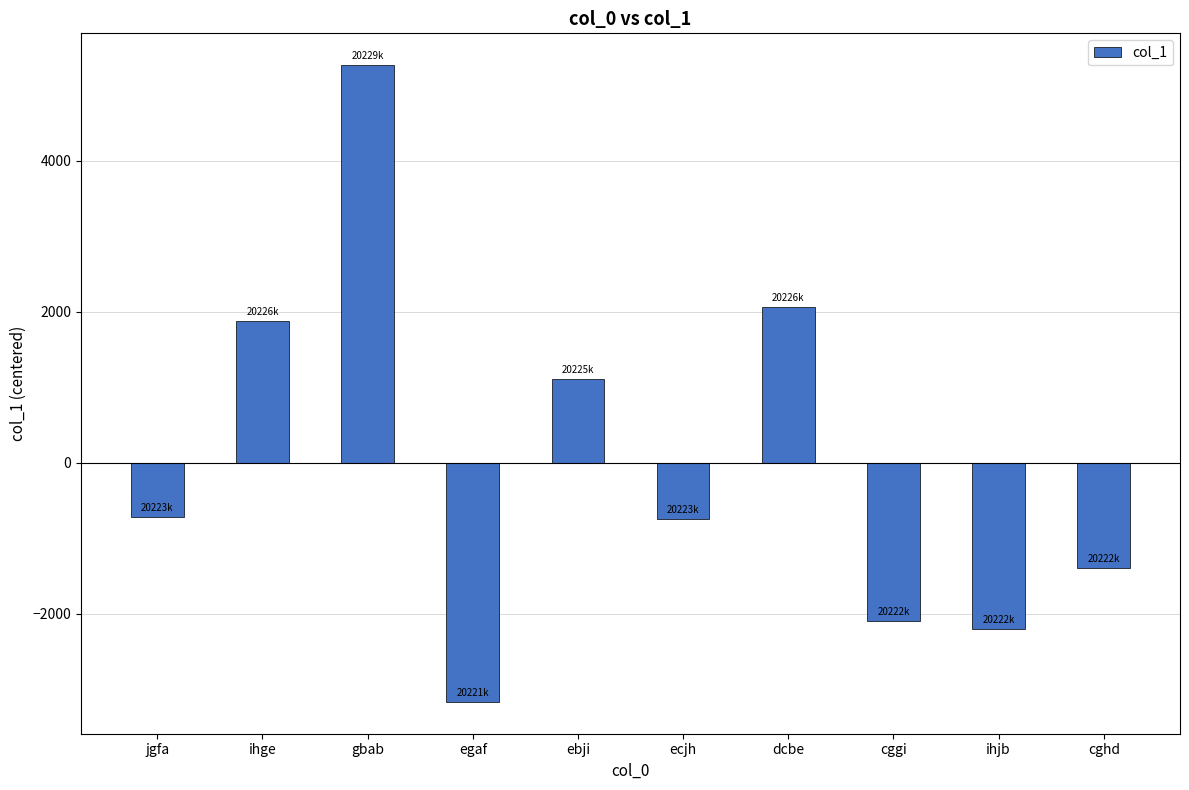

What is the sum of the values at jgfa and ebji?

390.8